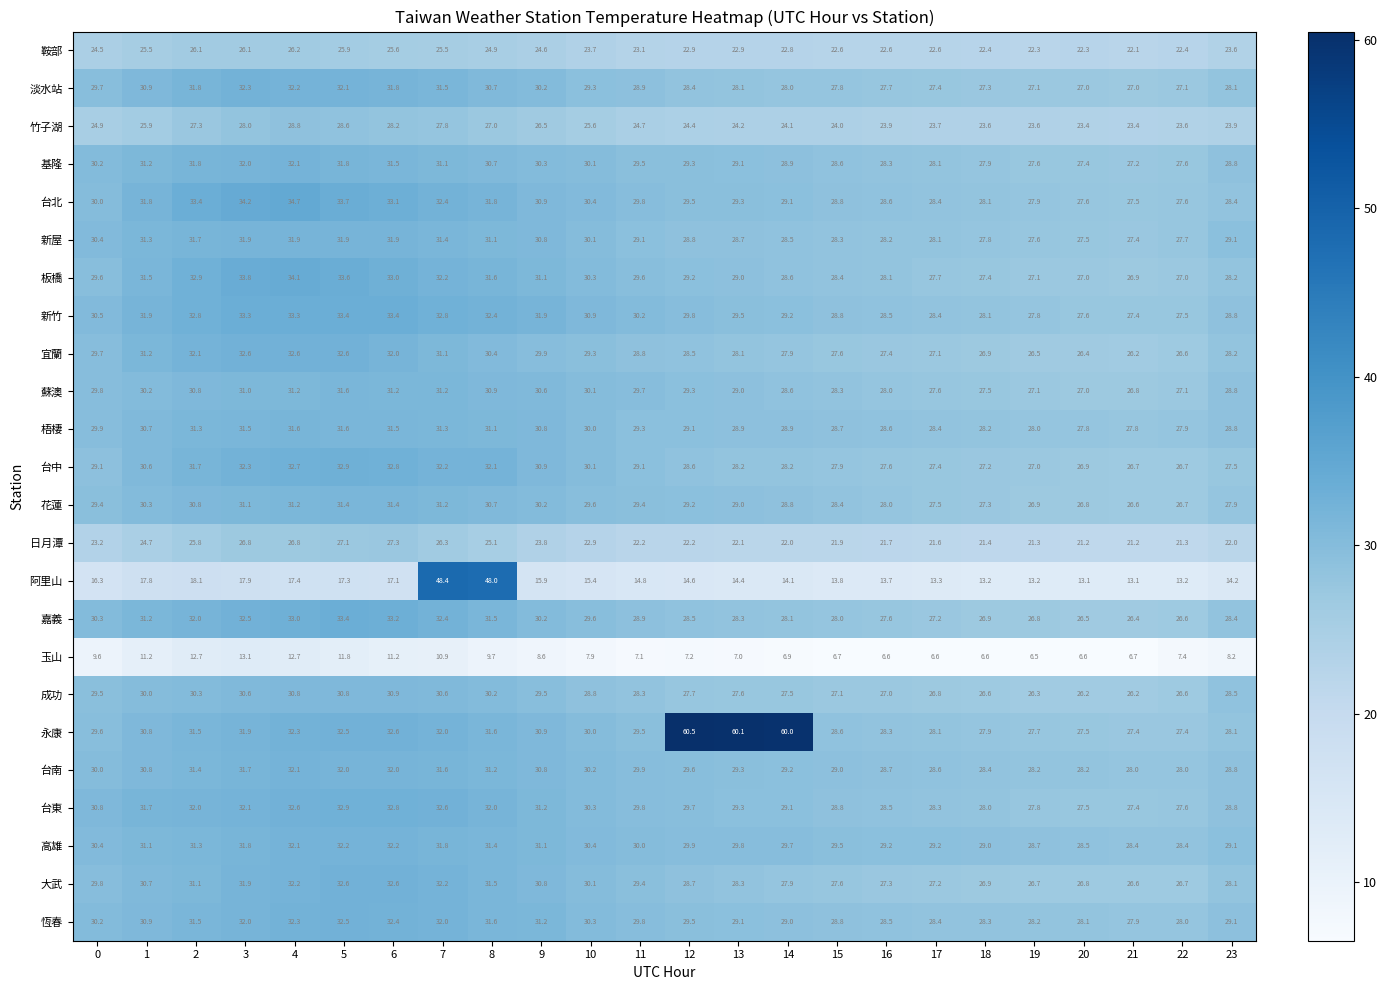

The value of 台南 at 15 is 29.0. True or false?

True